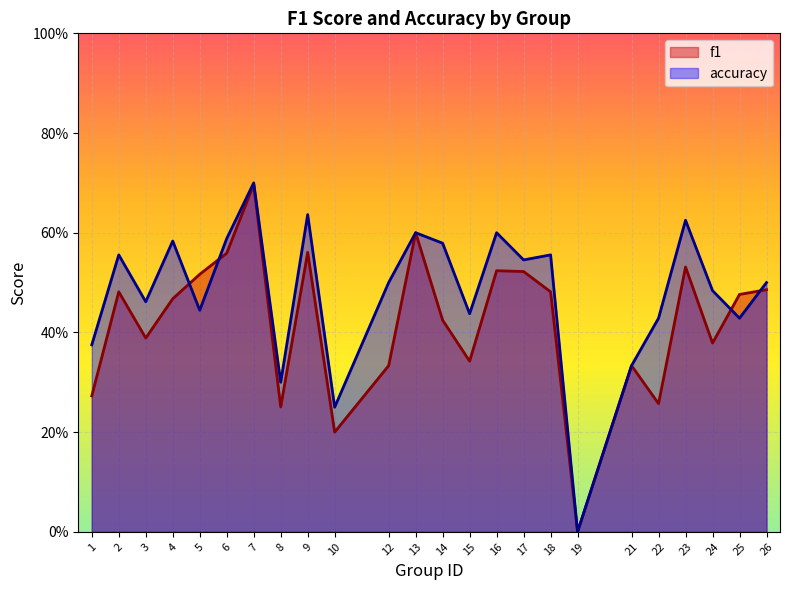

After their last crossing, which series has the higher values: accuracy or f1?

accuracy